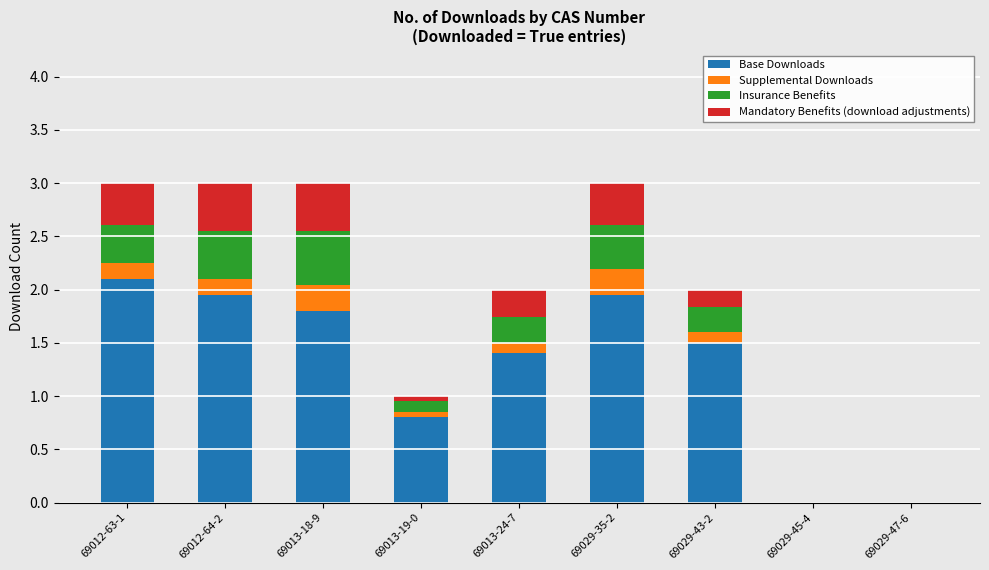

The Base Downloads series shows 1.2 at 69029-35-2. True or false?

False